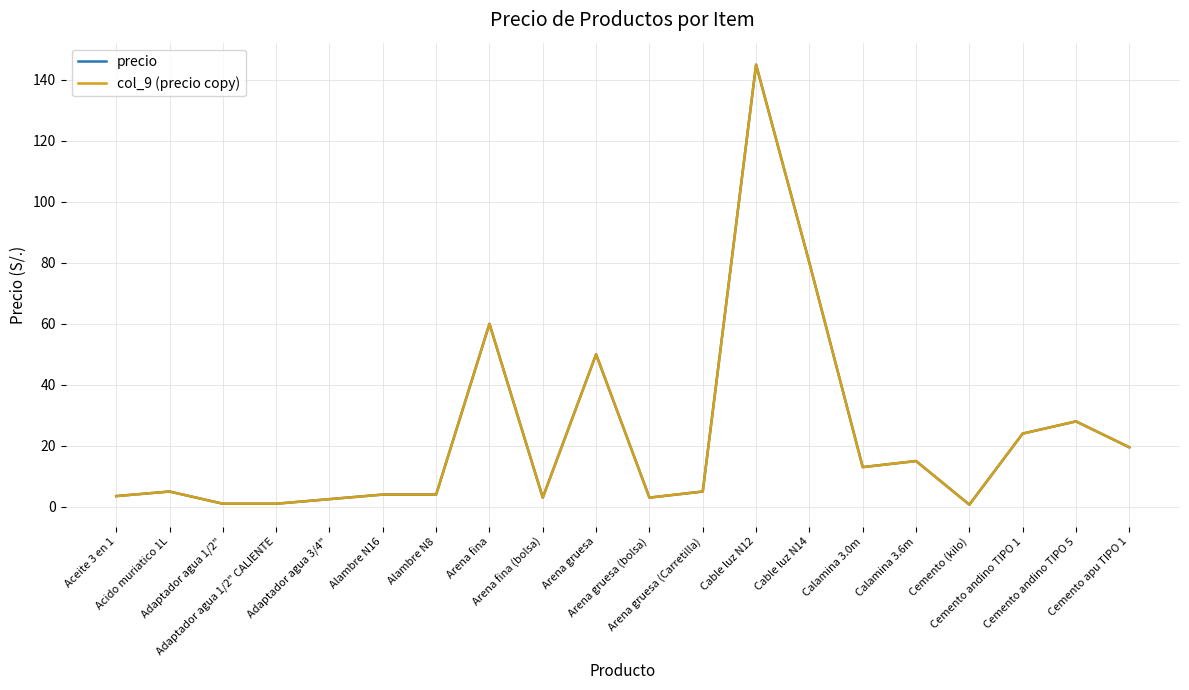

Does the chart have visible grid lines?

Yes